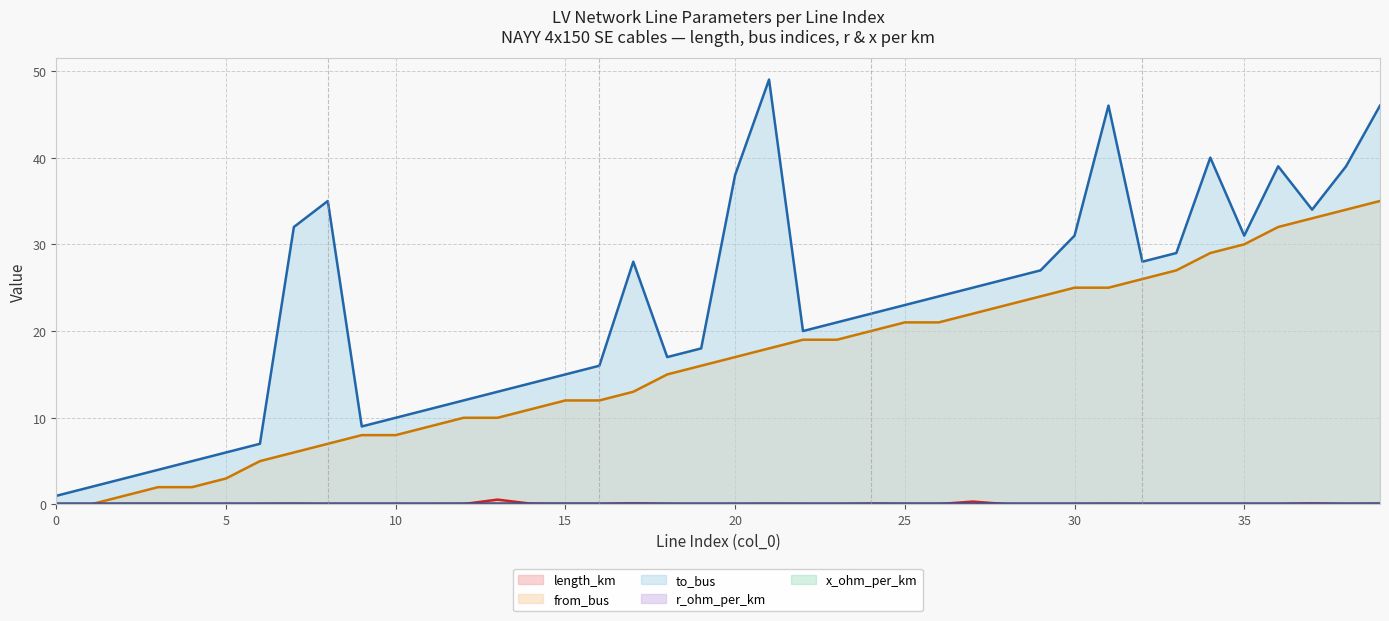

What is the sum of the length_km (line) values at 22 and 39?

0.1